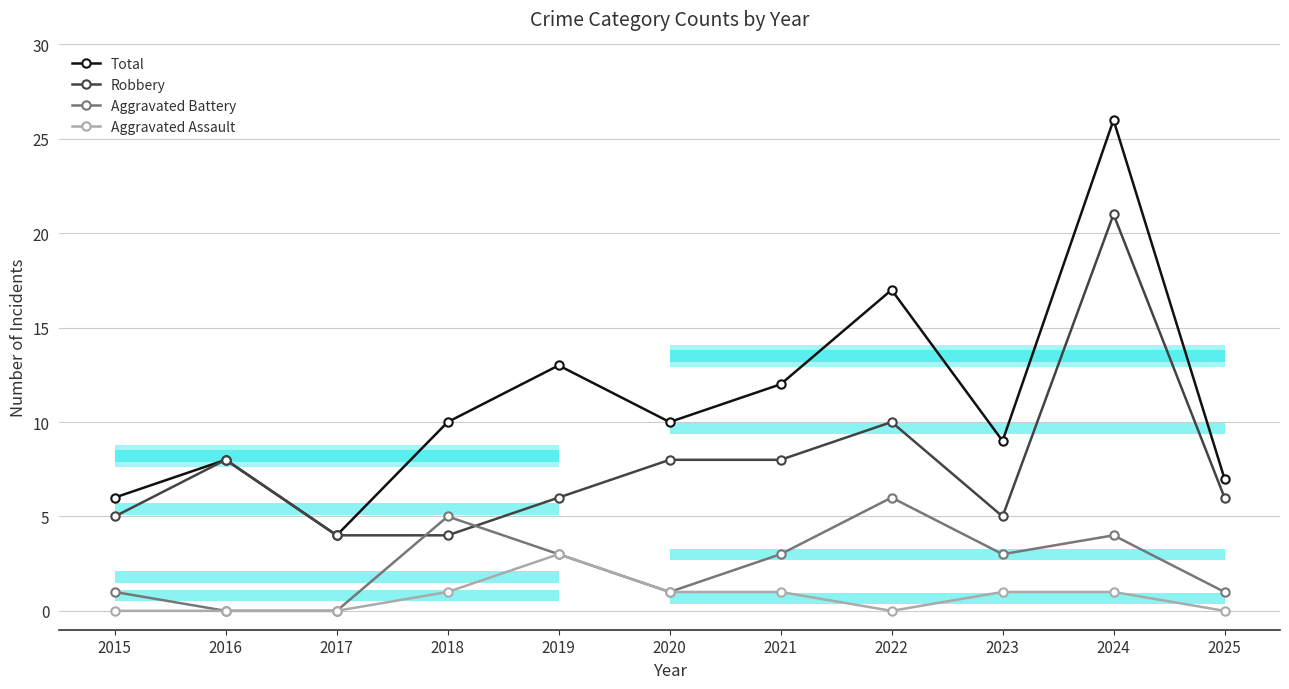

How many lines are shown in the chart?

4